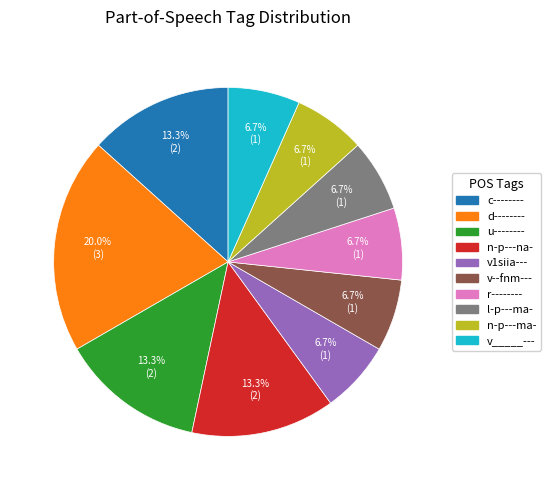

Is there a majority slice in this chart?

No